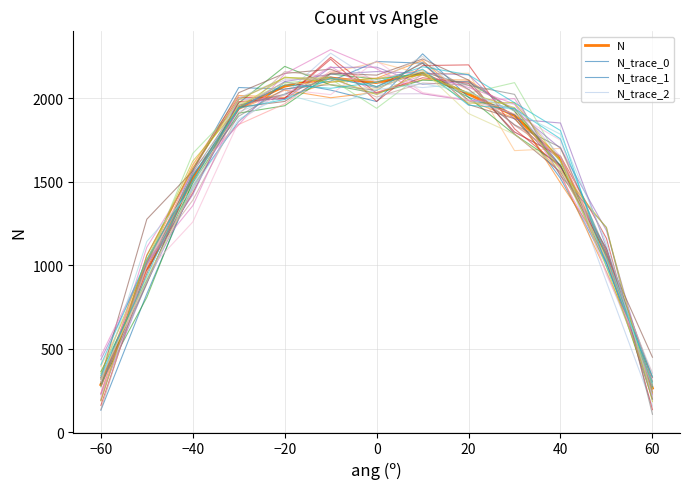

After their last crossing, which series has the higher values: N_trace_1 or N_trace_0?

N_trace_0